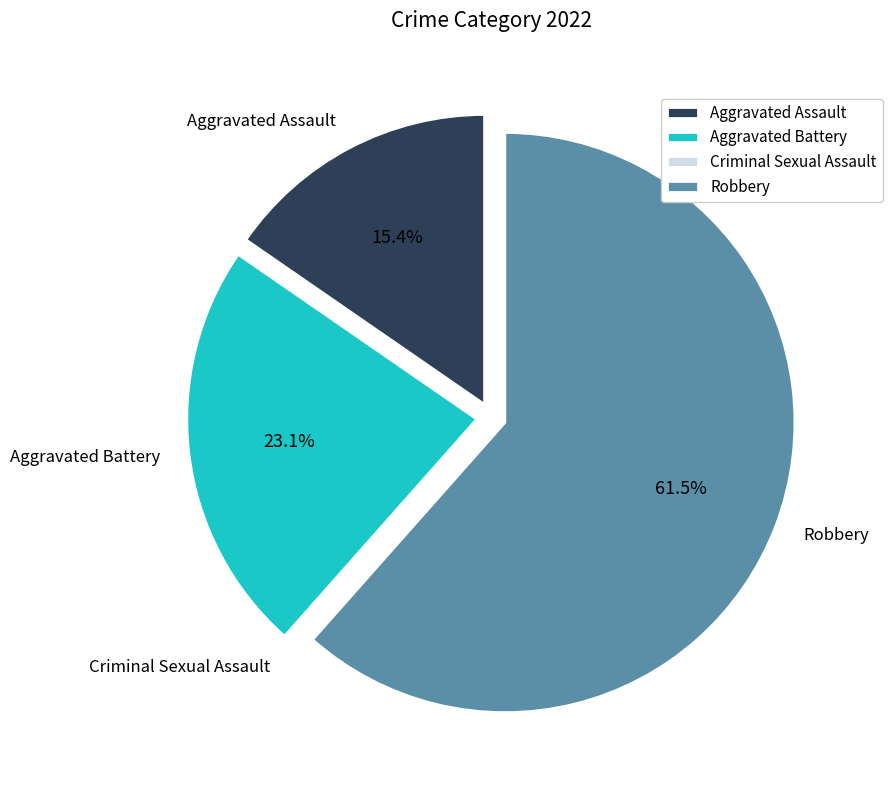

True or false: Aggravated Battery accounts for 23% of the total.

True